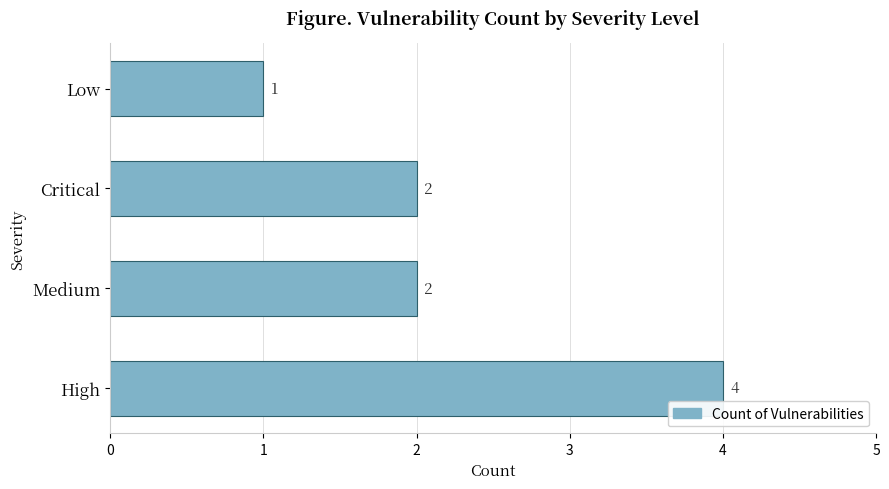

What is the difference between the maximum and minimum values?

3